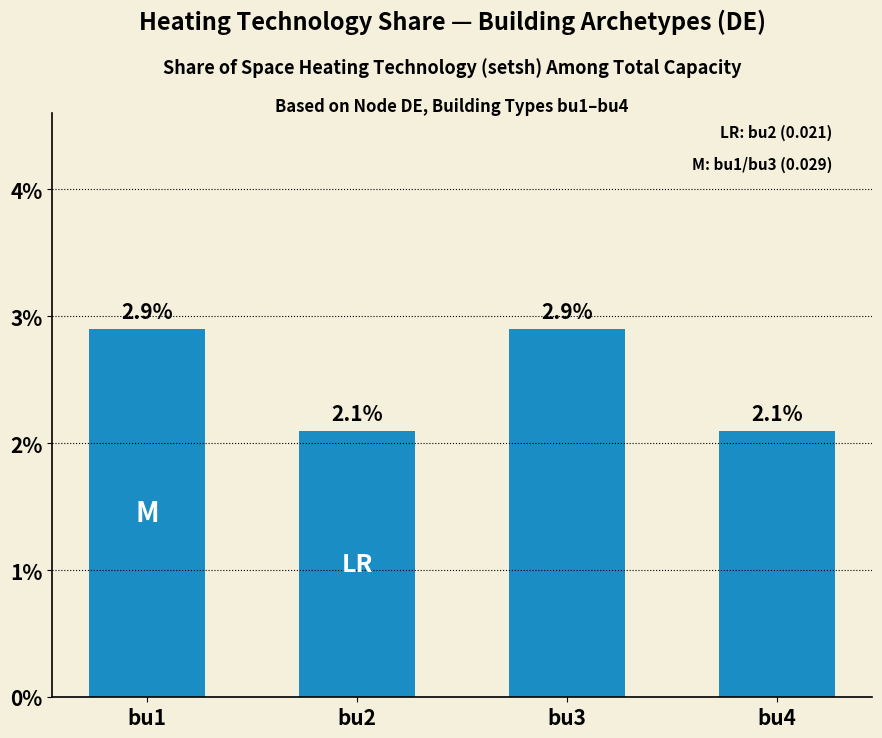

Is it true that the value at bu1 is 0.0?

False